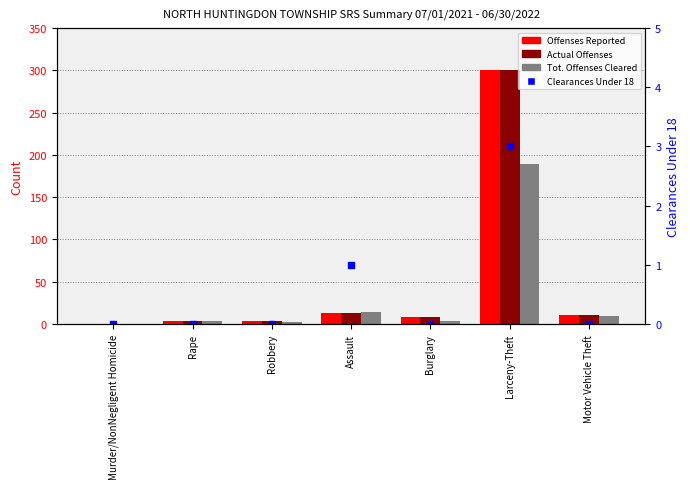

How many values in the Tot. Offenses Cleared series are below 4?

3